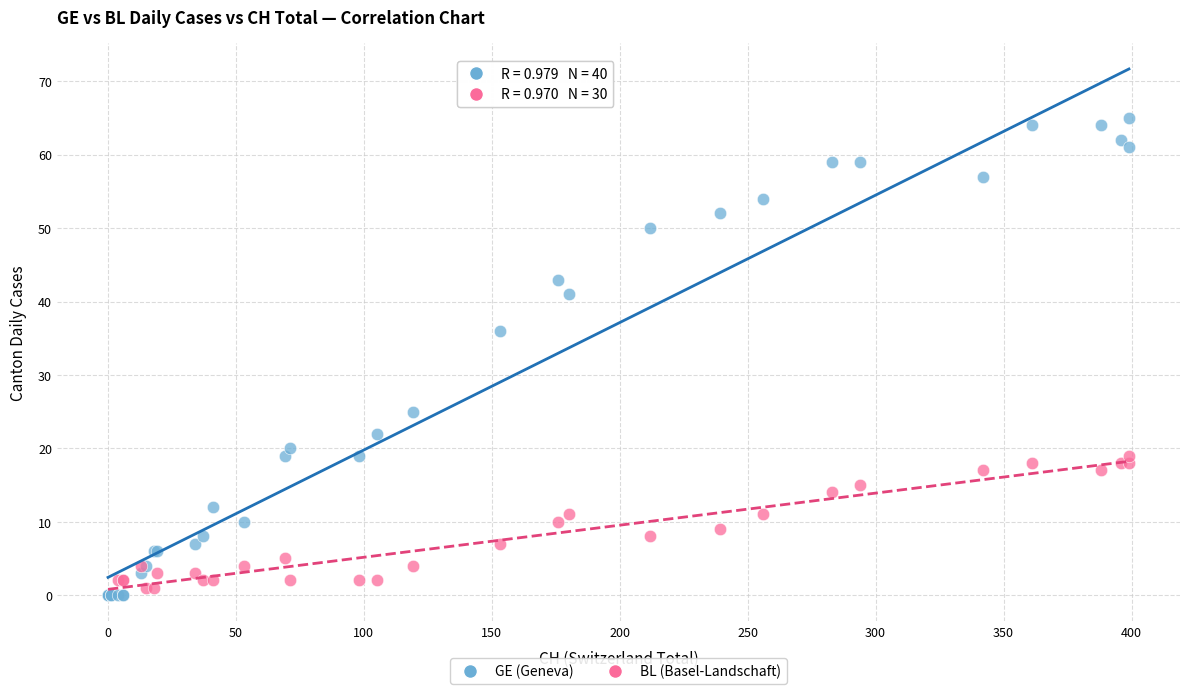

Which series has the largest Y range (max minus min)?

GE (Geneva)